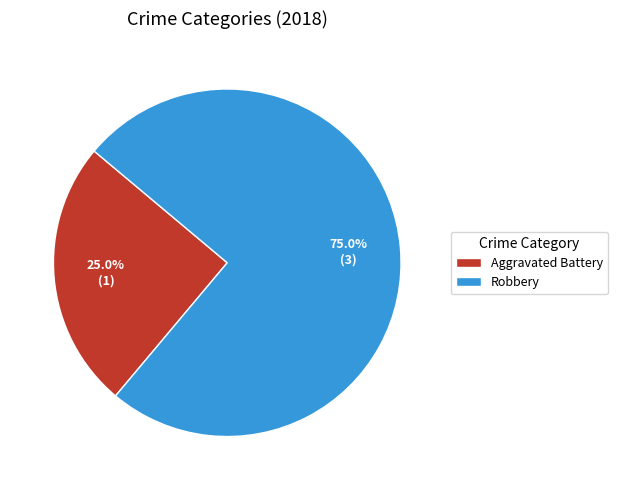

Which slice represents more than half of the pie?

Robbery